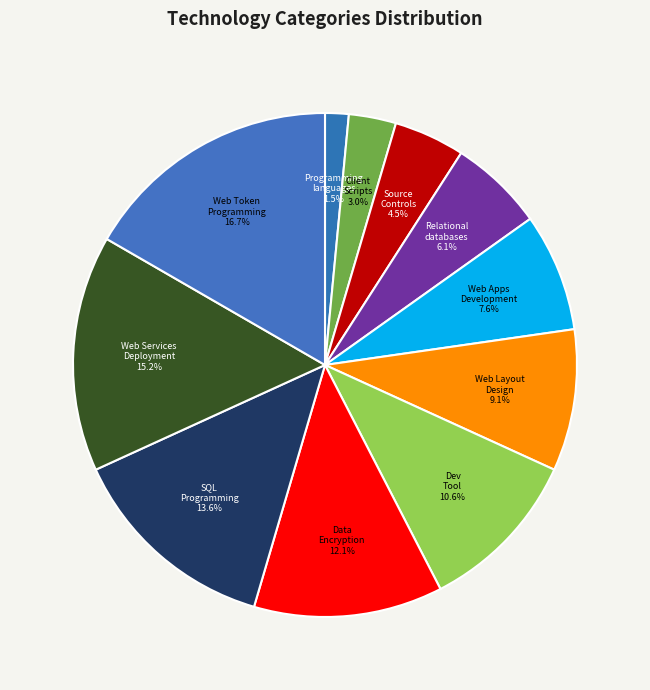

Count the number of slices in the pie.

11